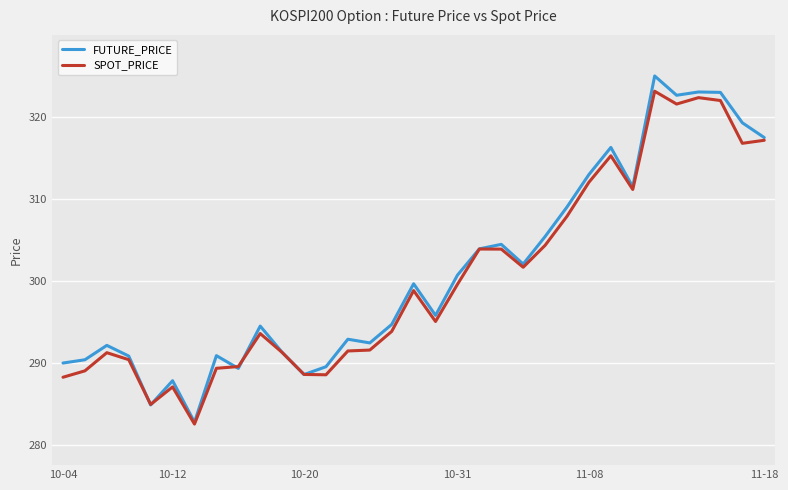

What is the highest value of the SPOT_PRICE series?

323.1